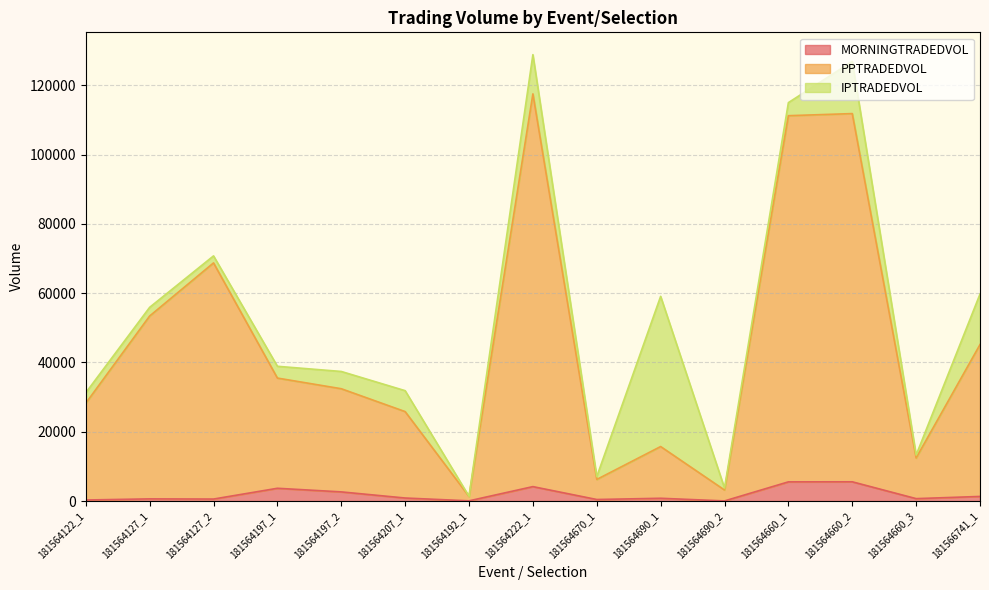

How many data points does each series have?

15